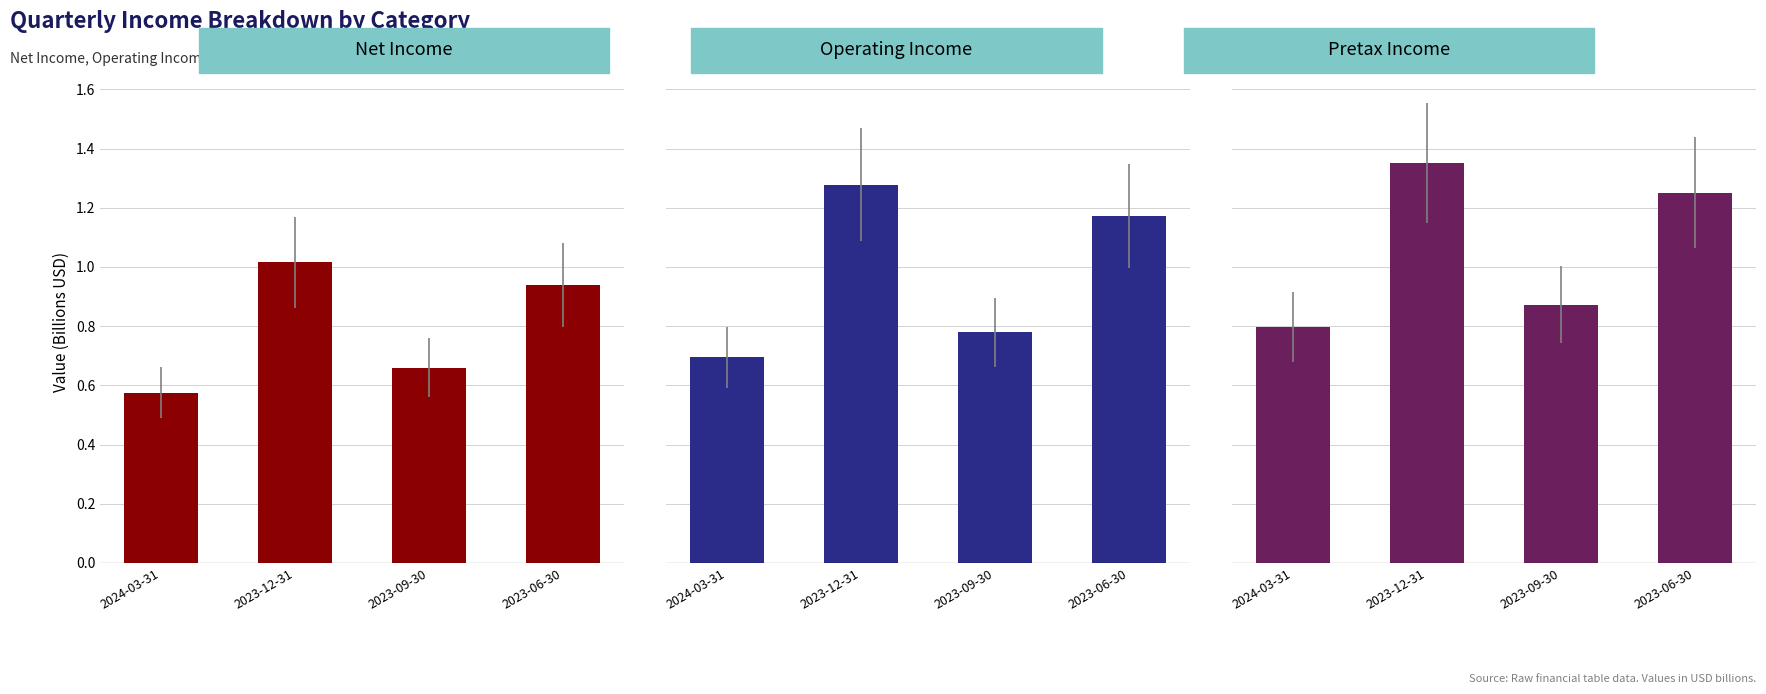

What is the difference between the maximum and minimum values in the Pretax Income series?

0.6